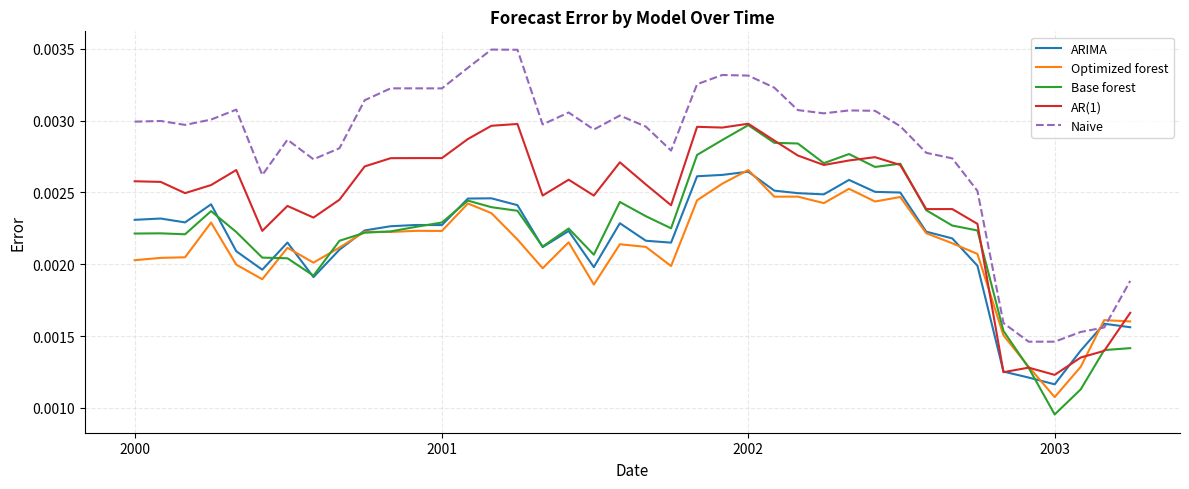

Which series has the largest total across all categories?

Naive